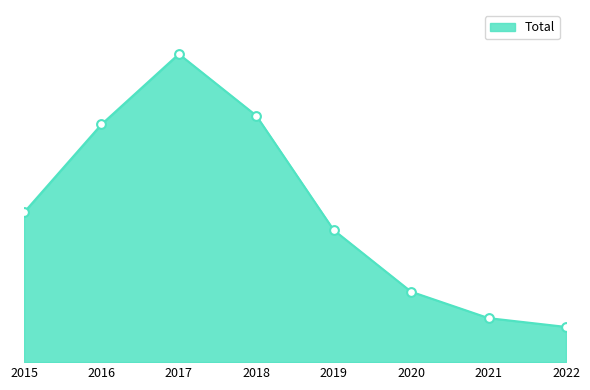

Between 2020 and 2018, which is larger?

2018